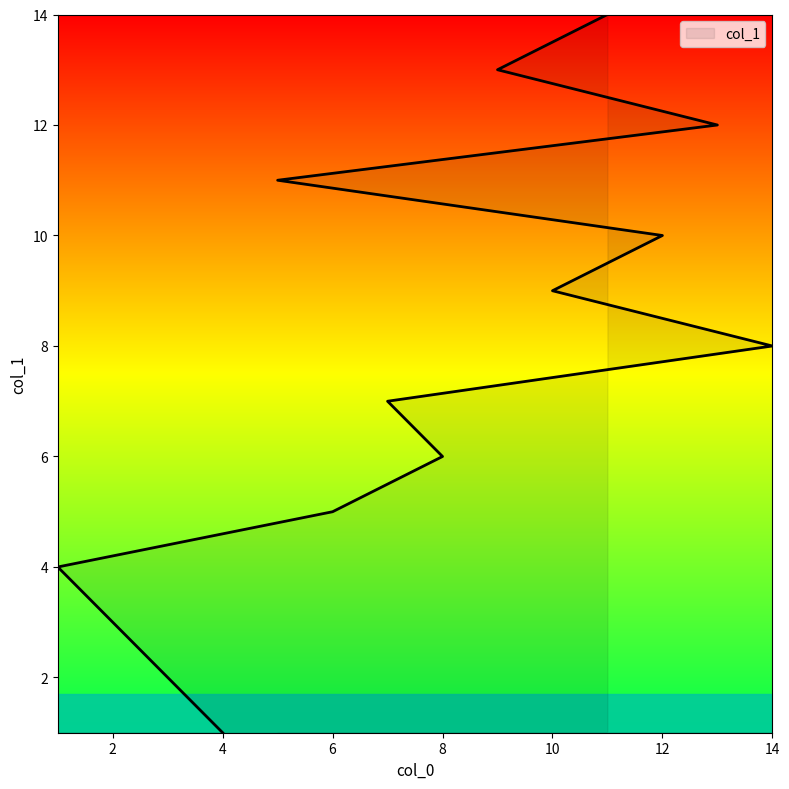

What position from the right is 3?

13